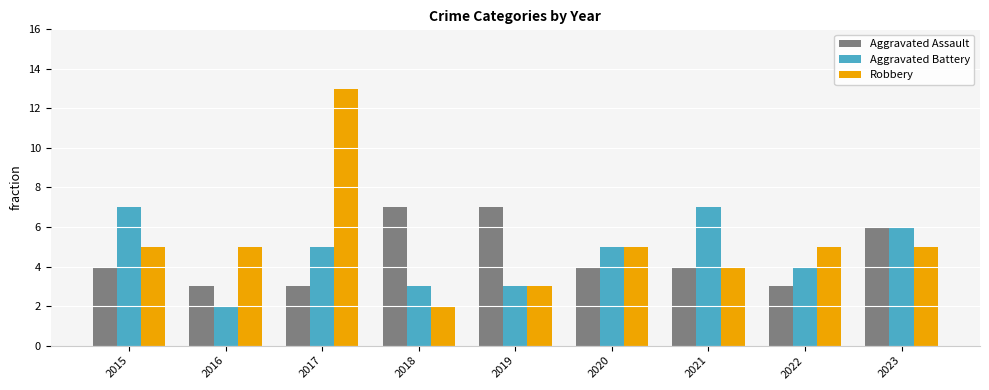

Read the Aggravated Battery value at 2022.

4